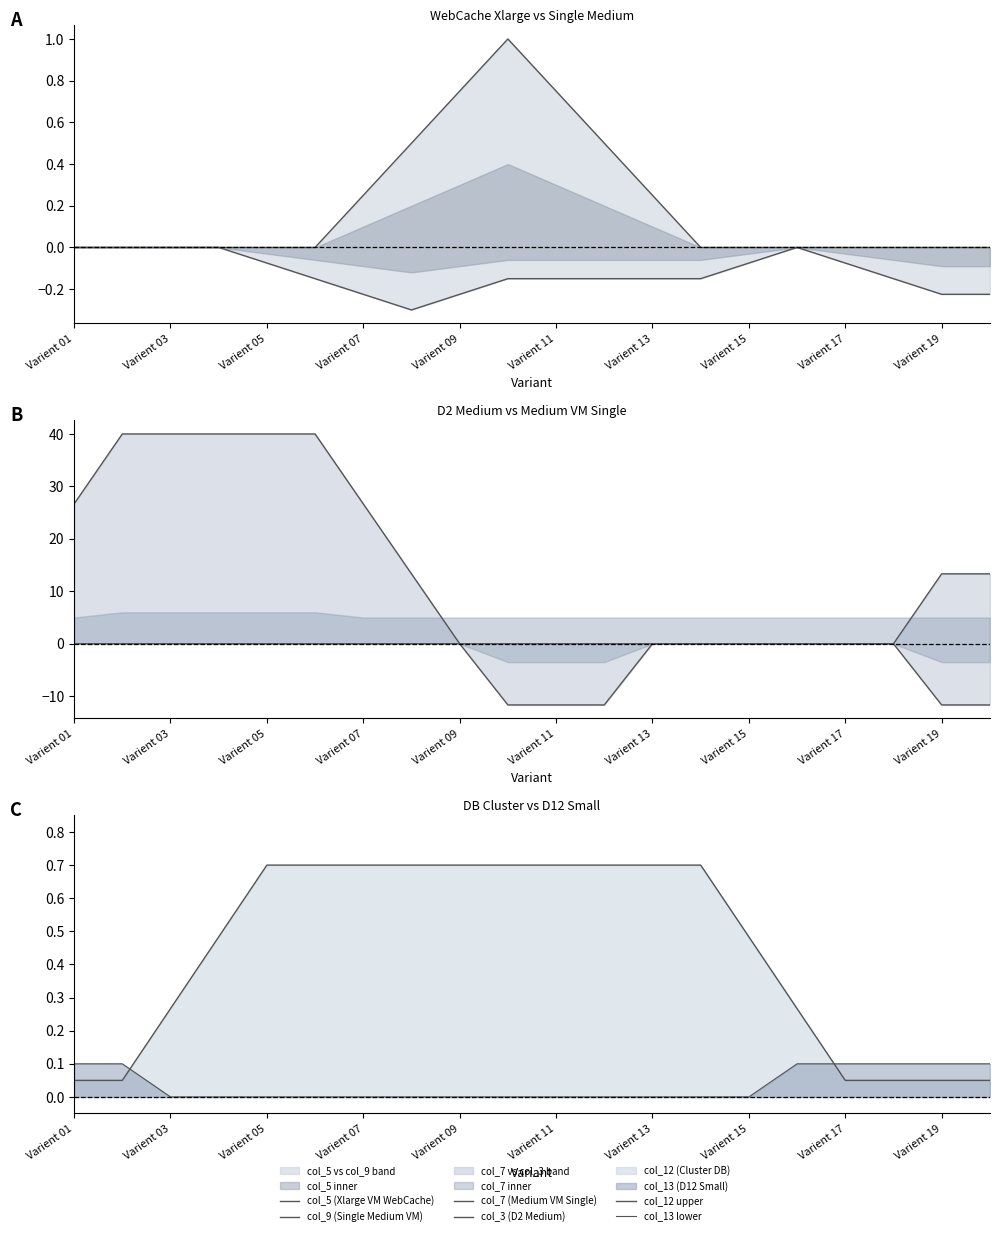

At which label does col_12 upper reach its peak?

Varient 09